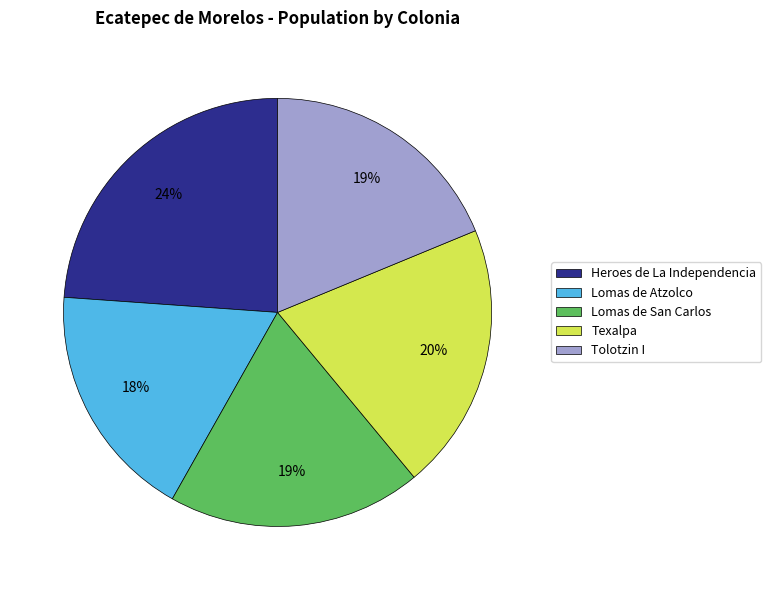

Is there a majority slice in this chart?

No